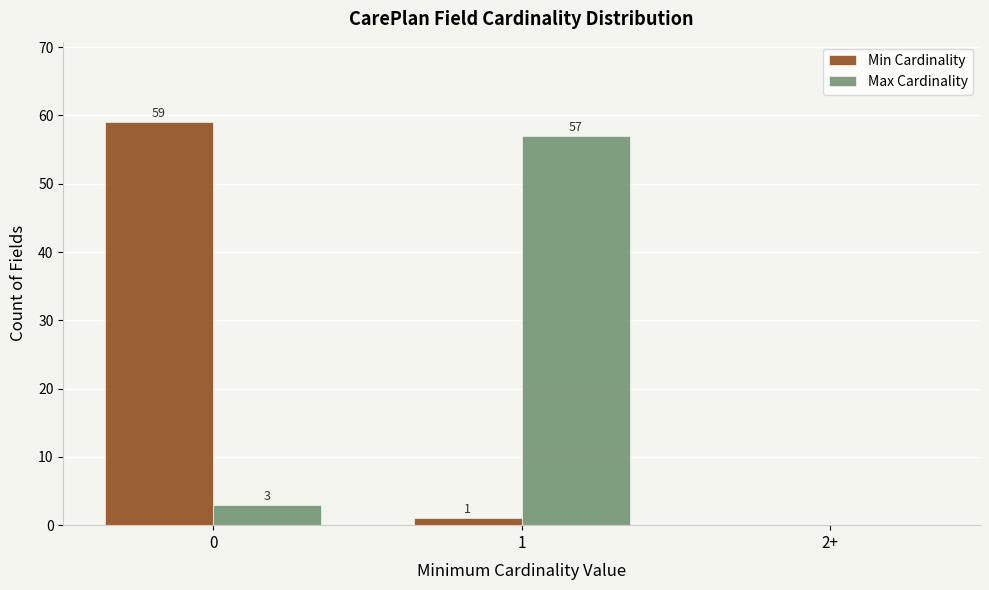

Reading left to right, transcribe all the data shown in this chart.

Min Cardinality: 0=59	1=1	2+=0
Max Cardinality: 0=3	1=57	2+=0